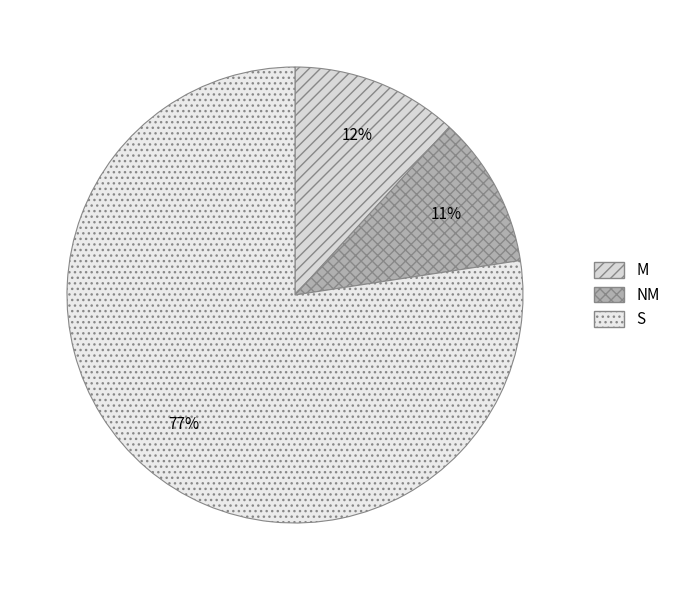

Rank the categories by value from lowest to highest.

NM, M, S